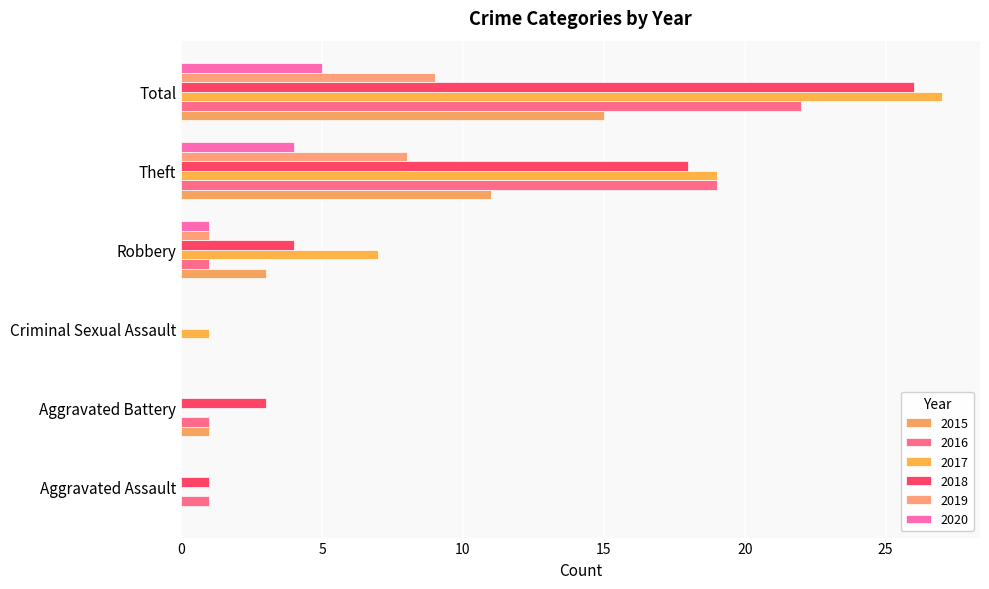

How many categories are shown in the chart?

6